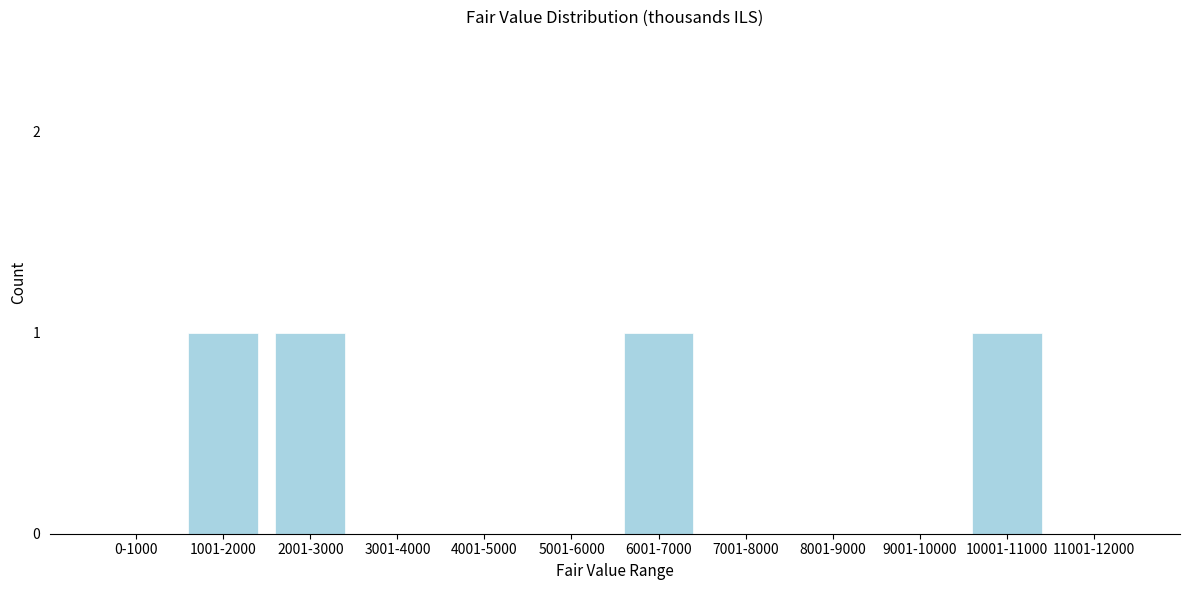

Reading left to right, extract all data points from this chart.

0-1000=0	1001-2000=1	2001-3000=1	3001-4000=0	4001-5000=0	5001-6000=0	6001-7000=1	7001-8000=0	8001-9000=0	9001-10000=0	10001-11000=1	11001-12000=0